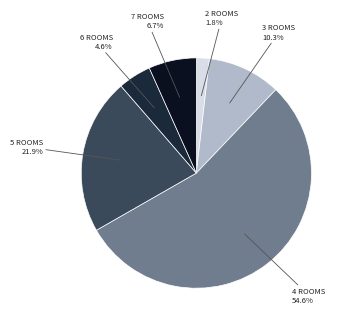

Does any single category account for the majority?

Yes